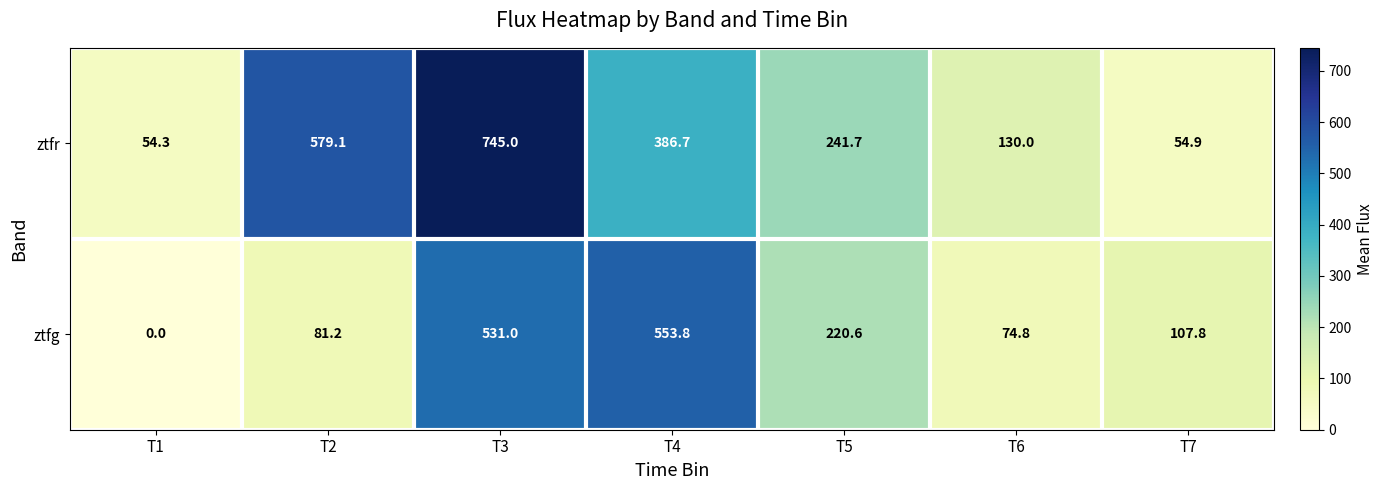

Which series changed the most between T3 and T5?

ztfr